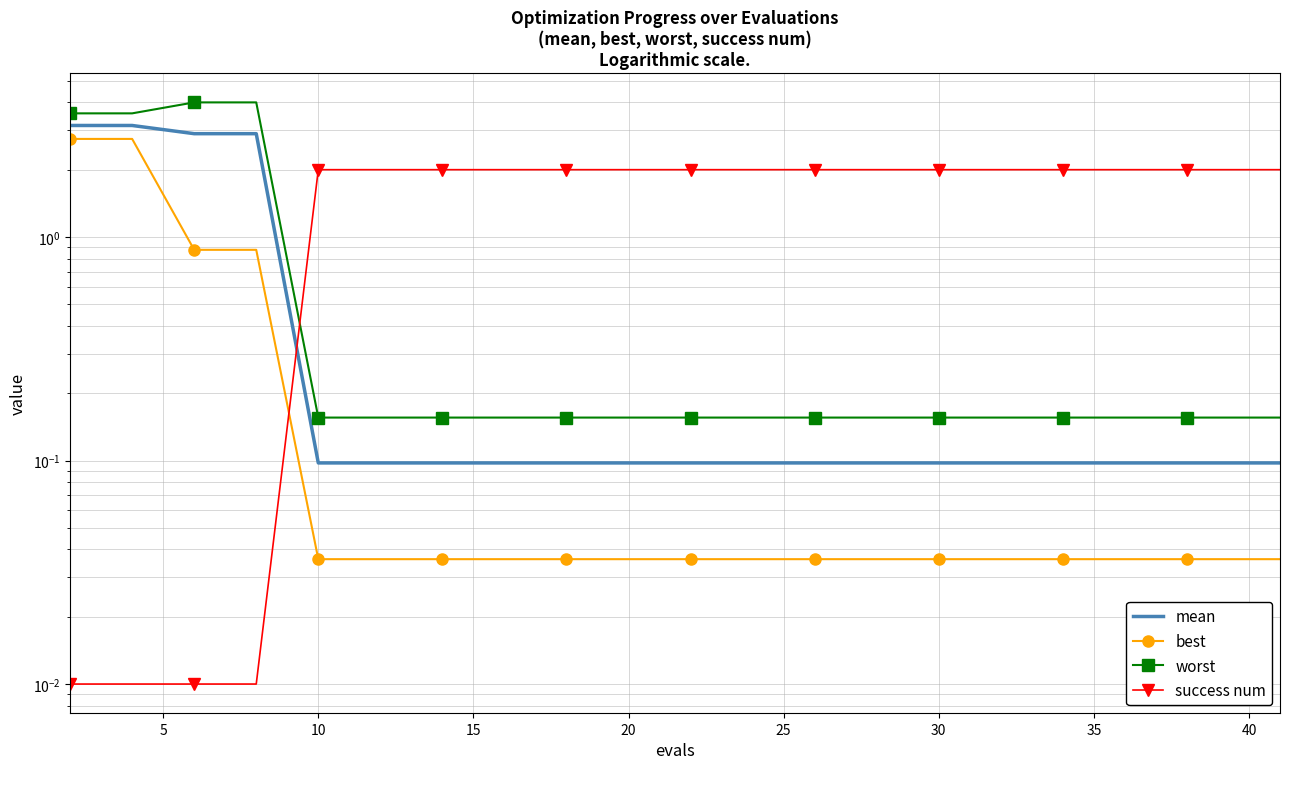

Count the success num values in the range 2 to 3.

16